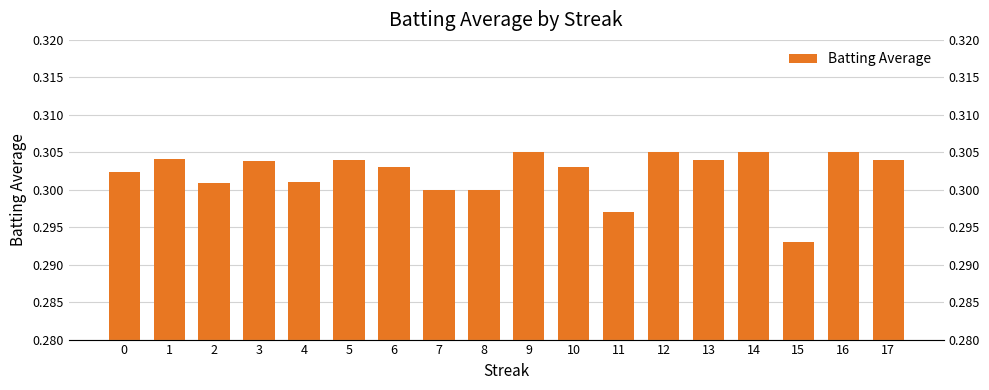

The chart shows a value of 0.1 at 4. True or false?

False